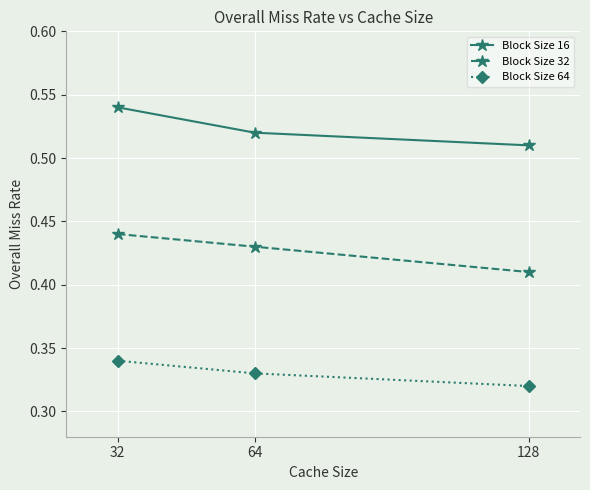

How many categories are shown in the chart?

3